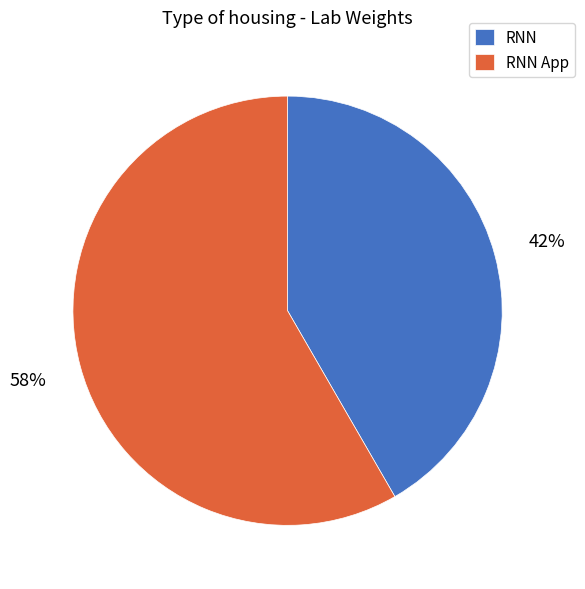

How many slices are in this pie chart?

2